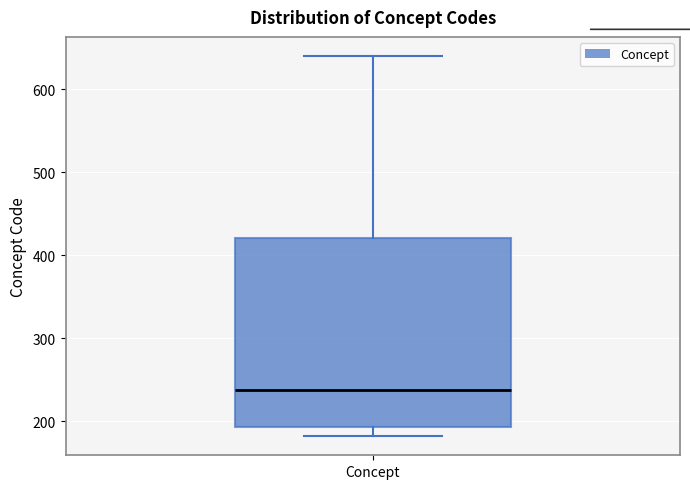

Where does the median line of the box for Concept sit on the y-axis? The values are not printed on the chart, so give them approximately, as read against the axis.

240